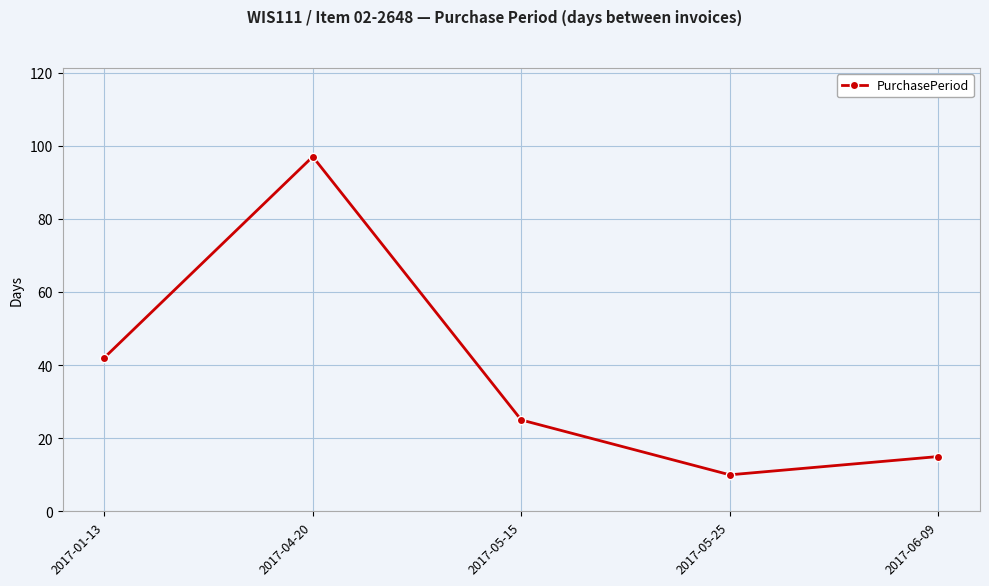

List the labels in order of value, smallest first.

2017-05-25, 2017-06-09, 2017-05-15, 2017-01-13, 2017-04-20